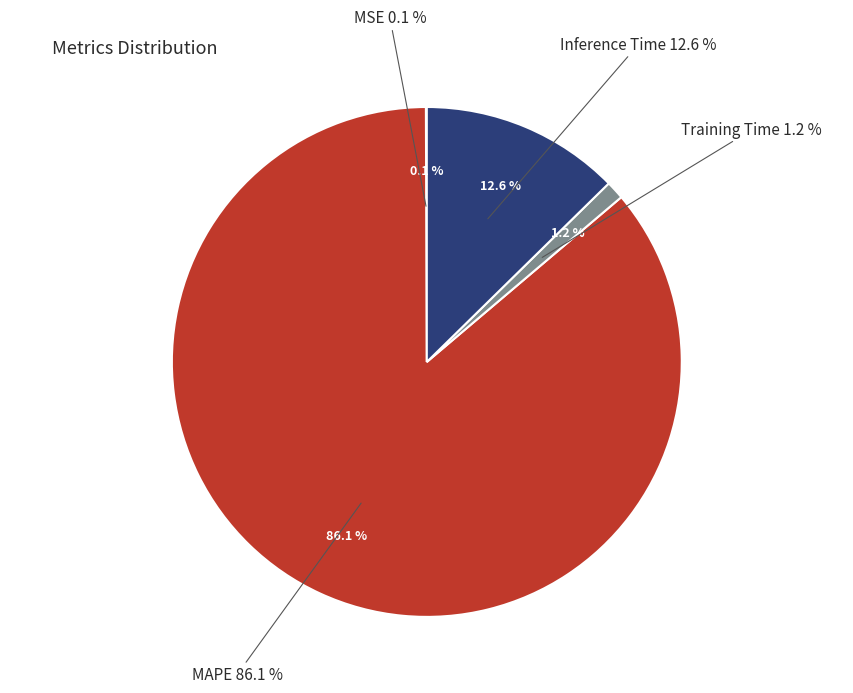

Is the sum of MSE and Training Time greater than half?

No